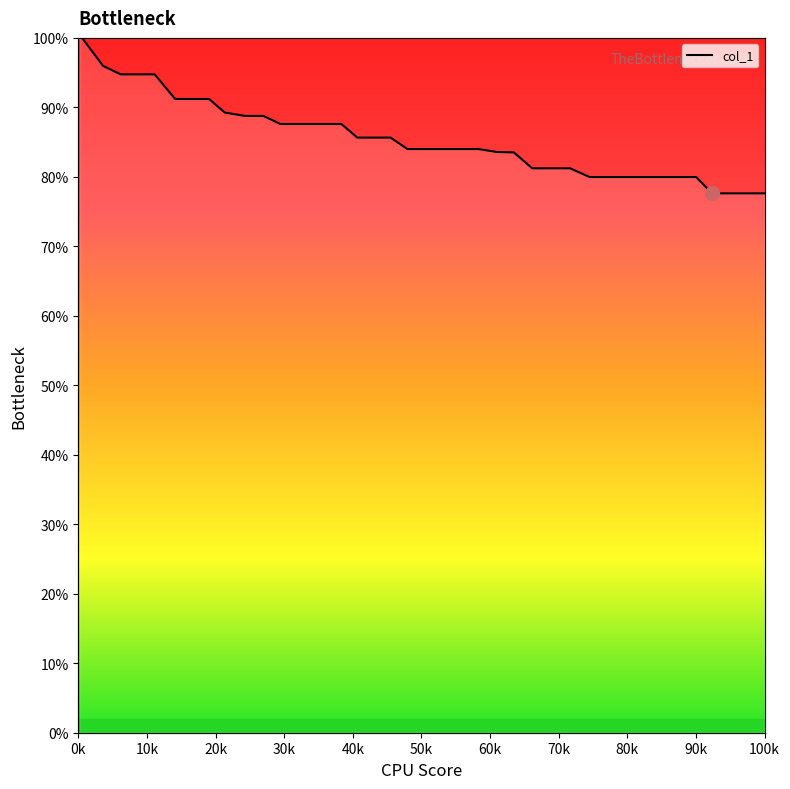

Is it true that the value at 90k is 0.4?

False